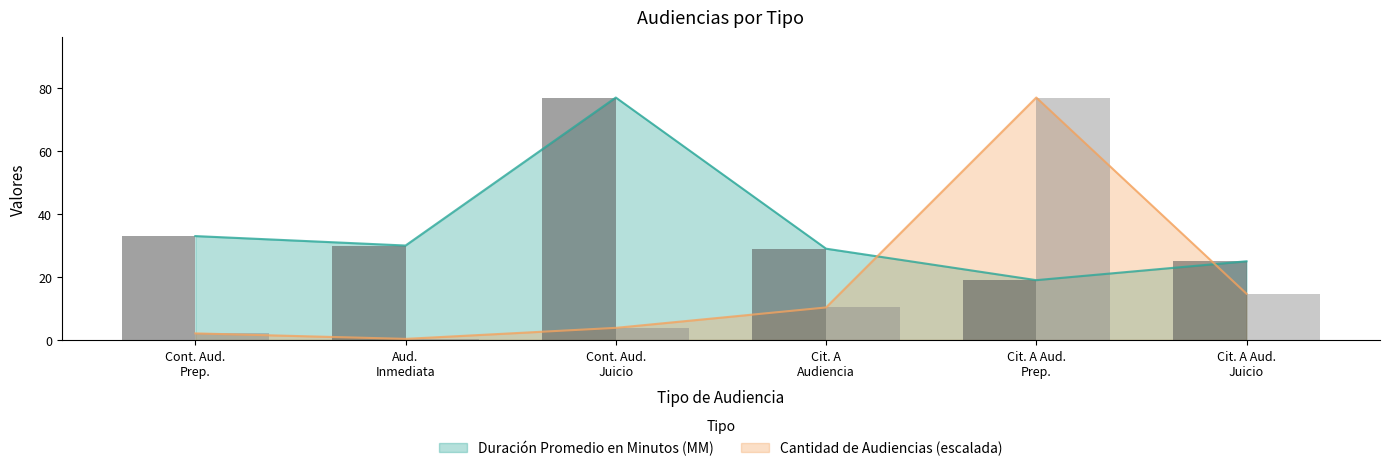

At which label is Duración Promedio en Minutos (MM) closest to 48?

Cont. Aud.
Prep.